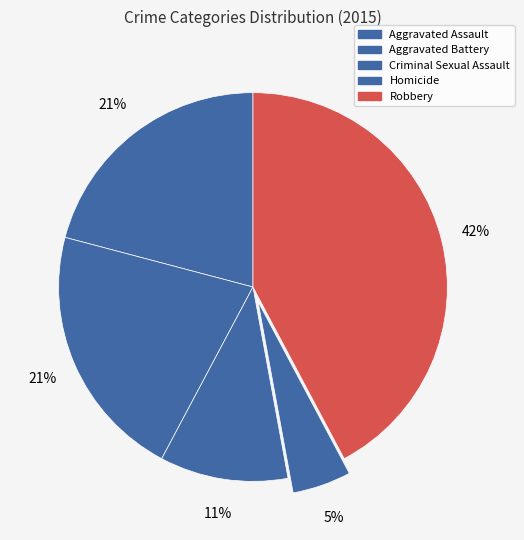

Count the number of slices in the pie.

5